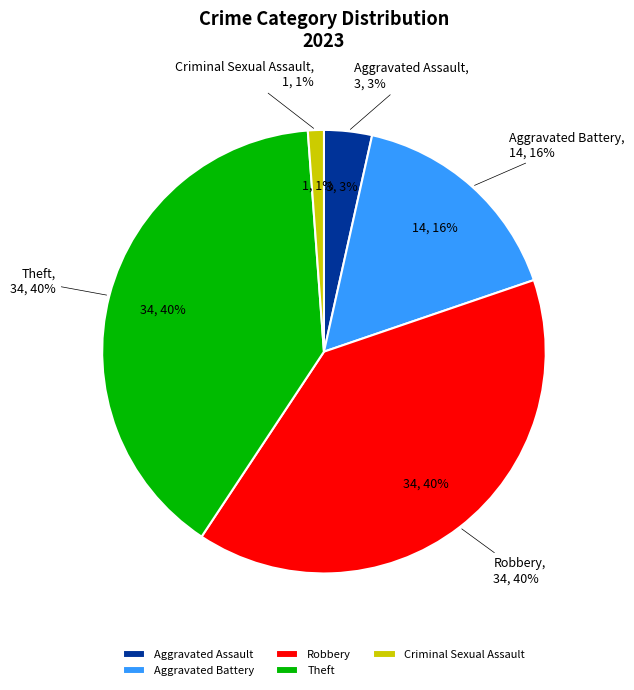

Combined, do Aggravated Battery and Robbery account for over 50%?

Yes